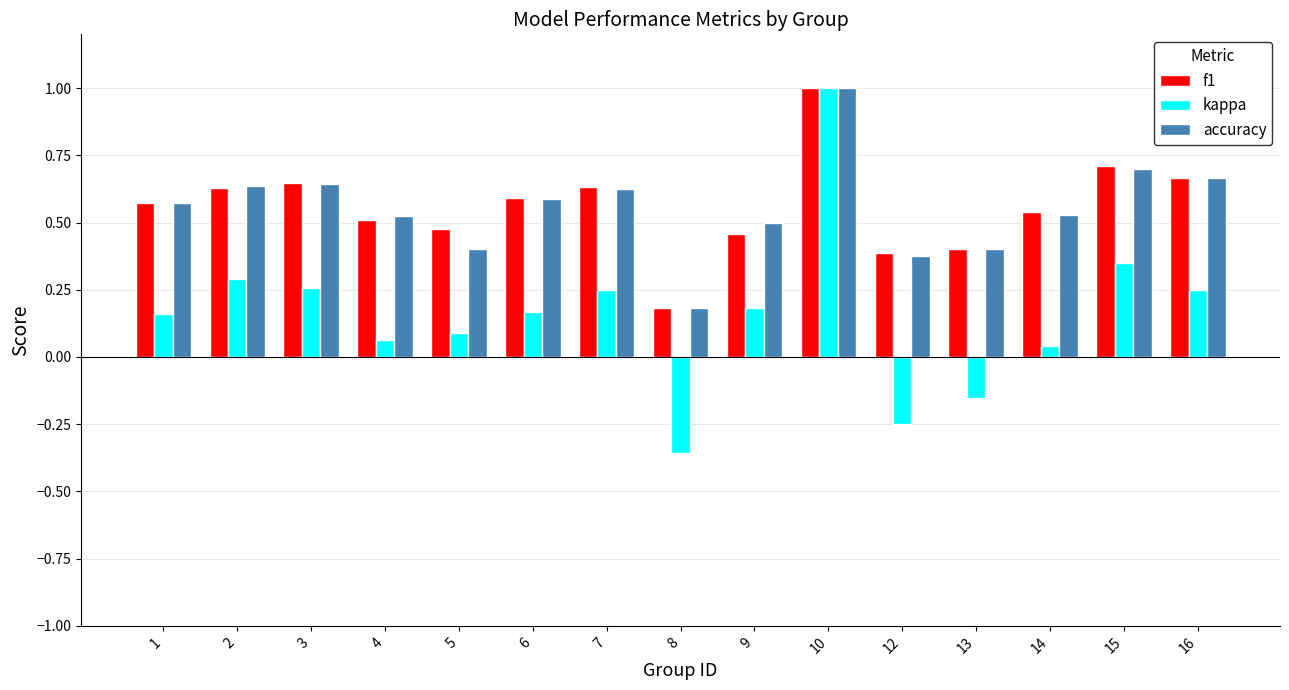

Which series has the largest range (max minus min)?

kappa